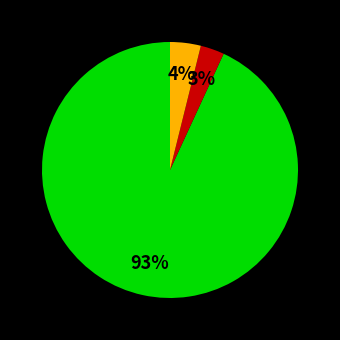

Is there any slice that represents more than half of the pie?

Yes